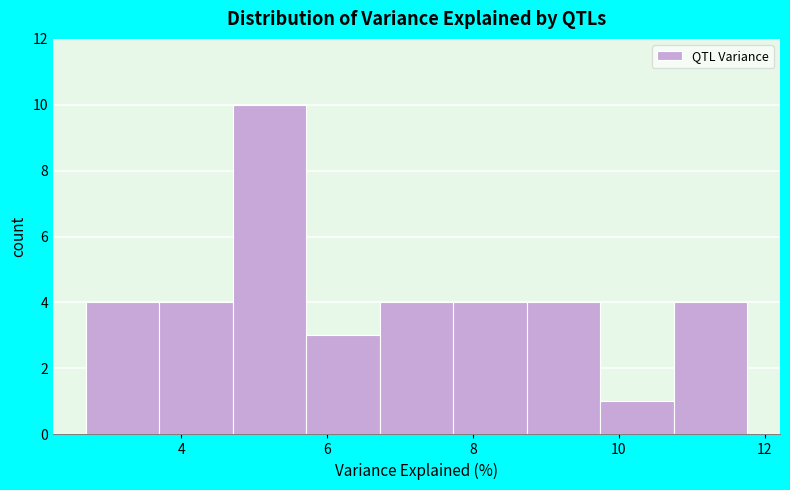

Over which range of the x-axis is the bar tallest?

4.8 to 5.8